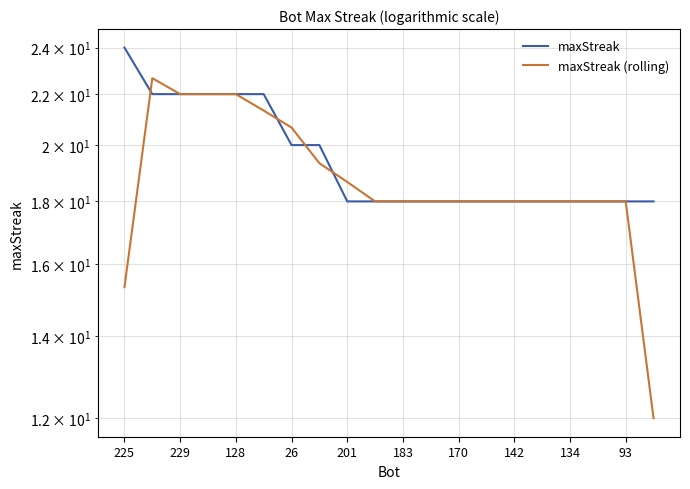

What is the sum of all maxStreak values?

390.0